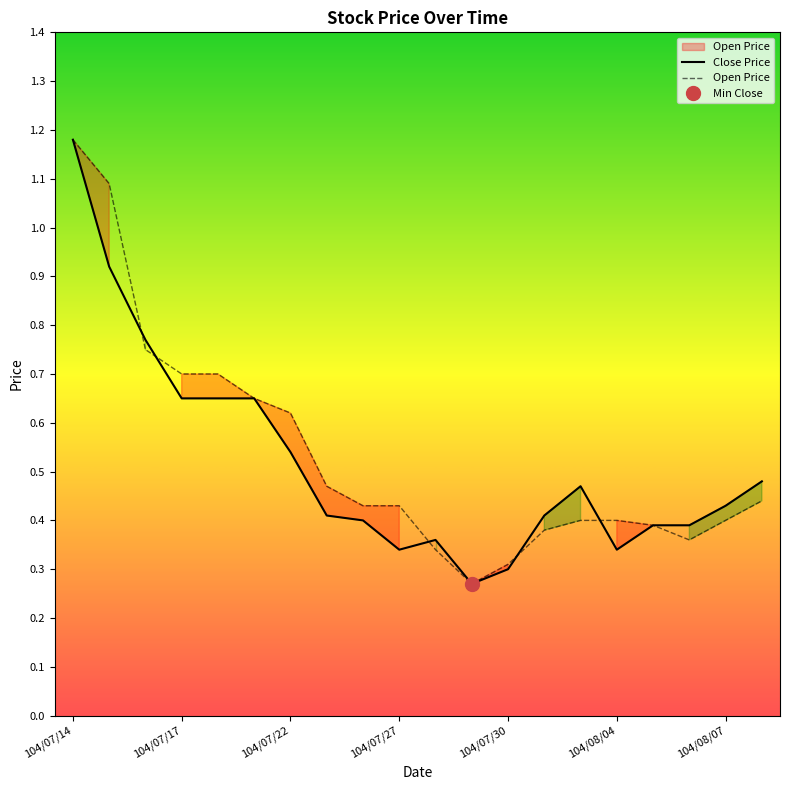

Which series has the largest total across all categories?

Open Price